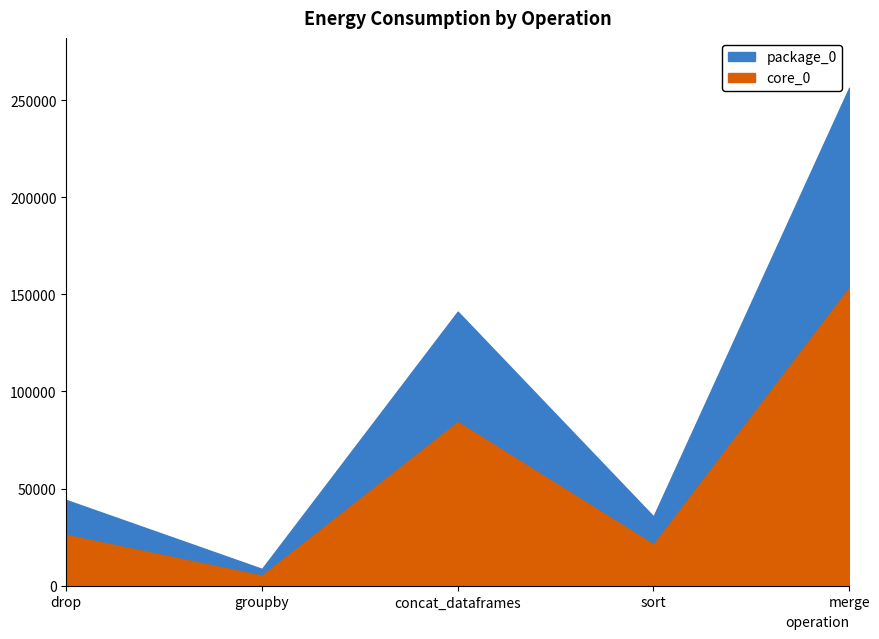

Which series changed the most between drop and groupby?

package_0